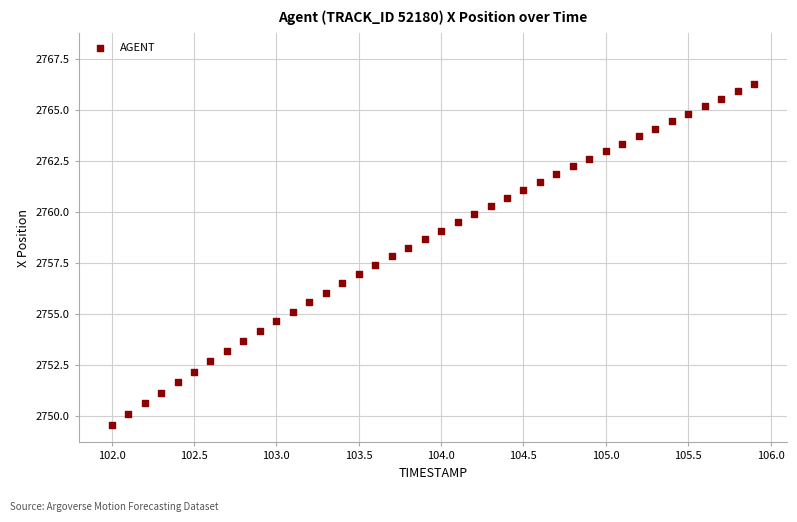

What is the range of X values (max minus min)?

3.9